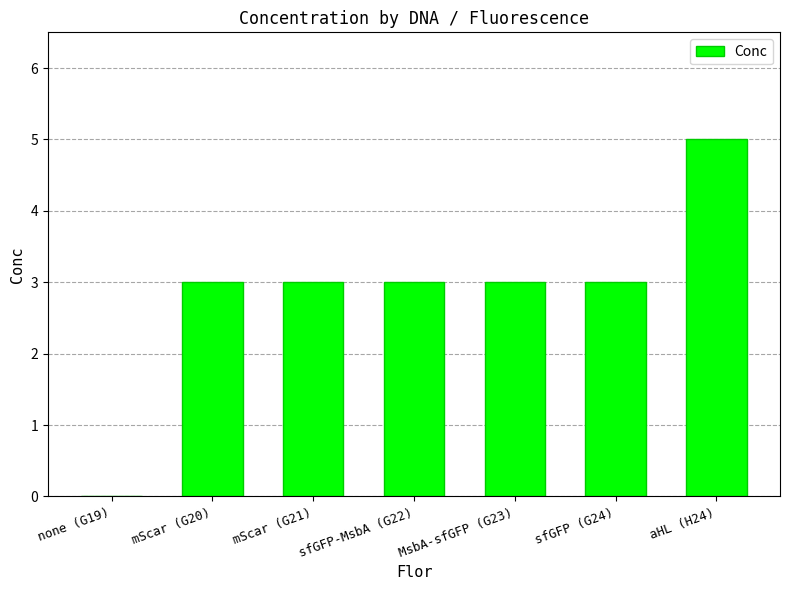

Reading right to left, what are all the values shown in this chart?

5	3	3	3	3	3	0